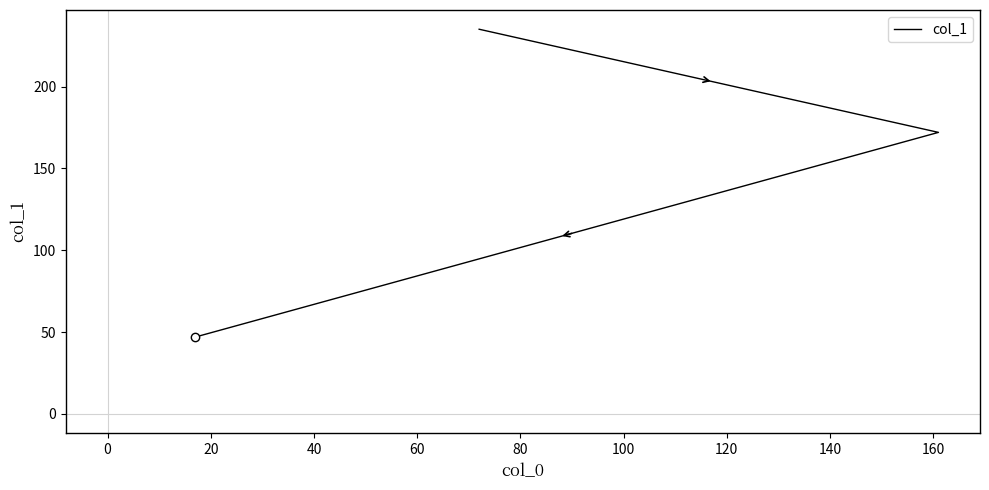

How many data points are less than 172?

1